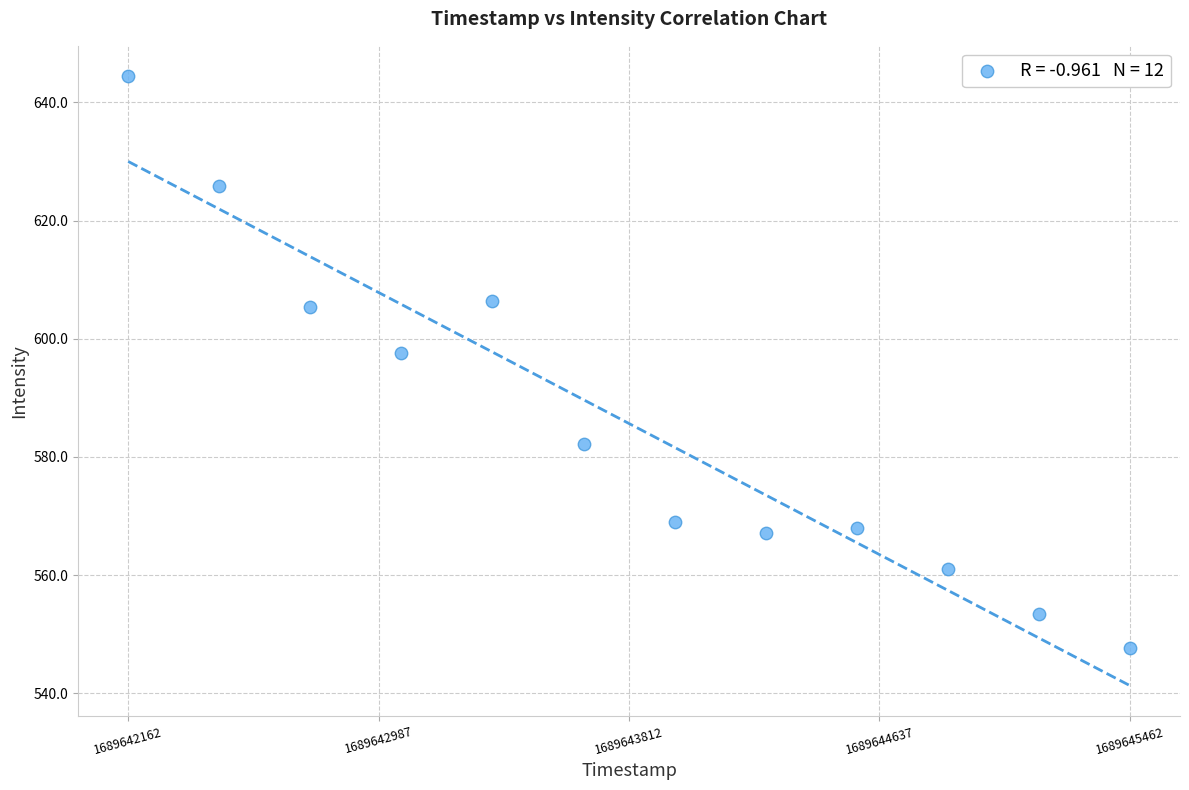

What is the average X value?

1689643812.0